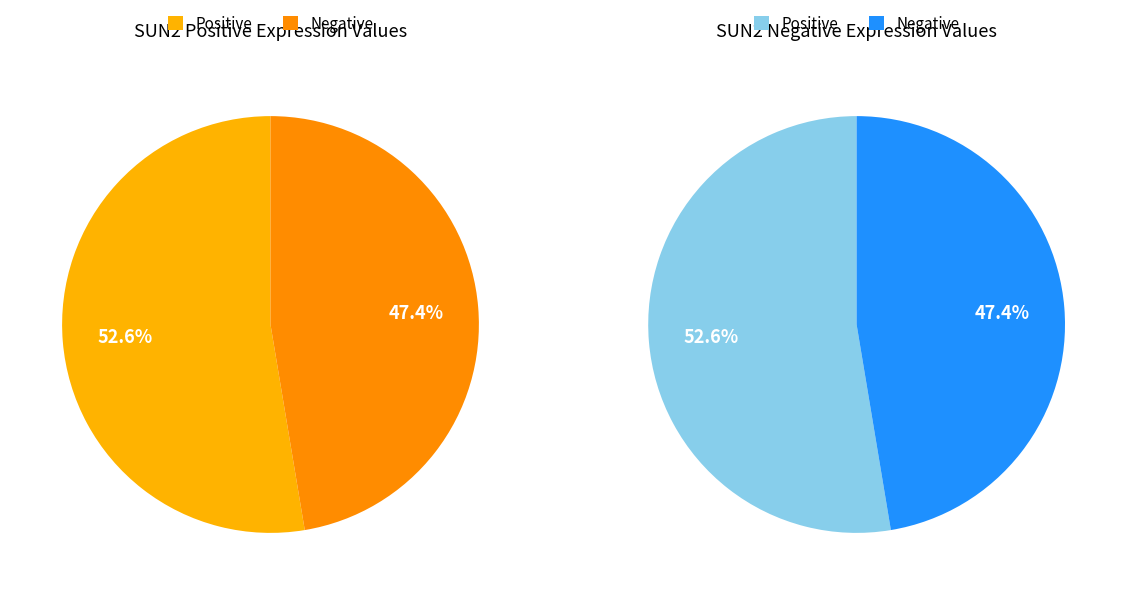

To the nearest percent, what portion does Positive represent?

53%